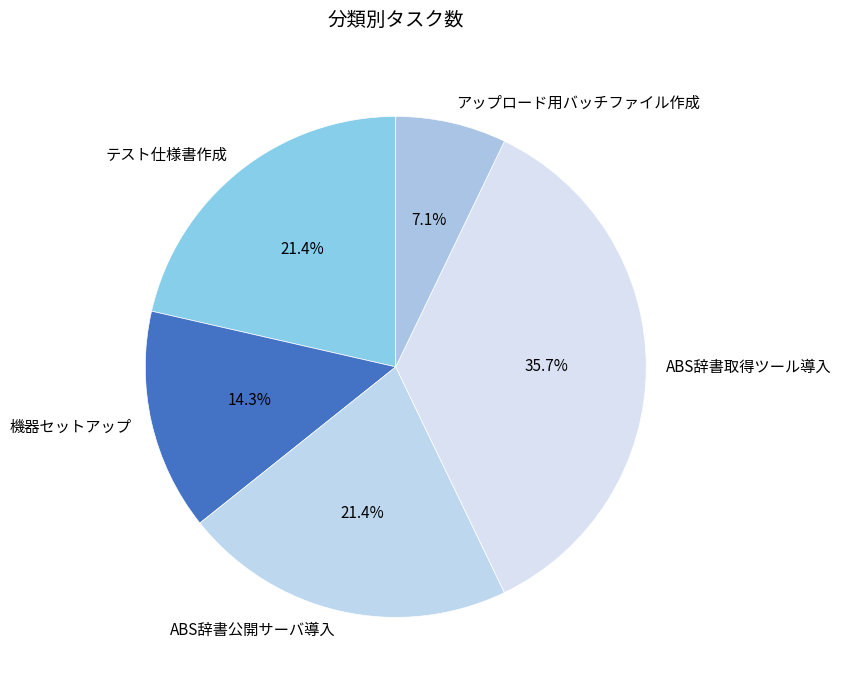

Which slice is the smallest?

アップロード用バッチファイル作成